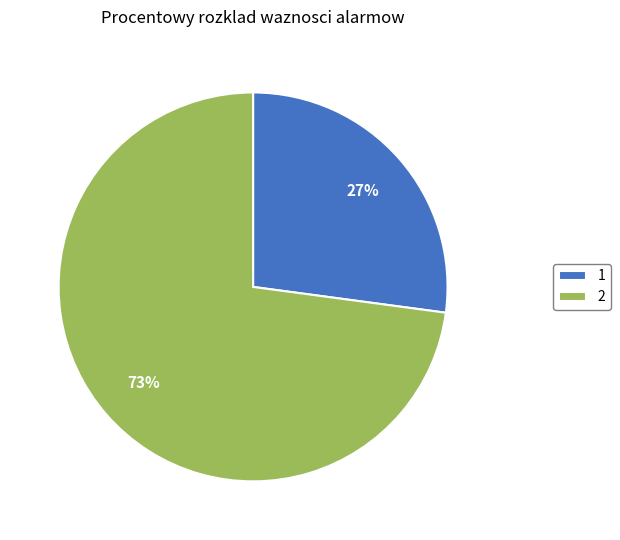

Which slice is the largest?

2